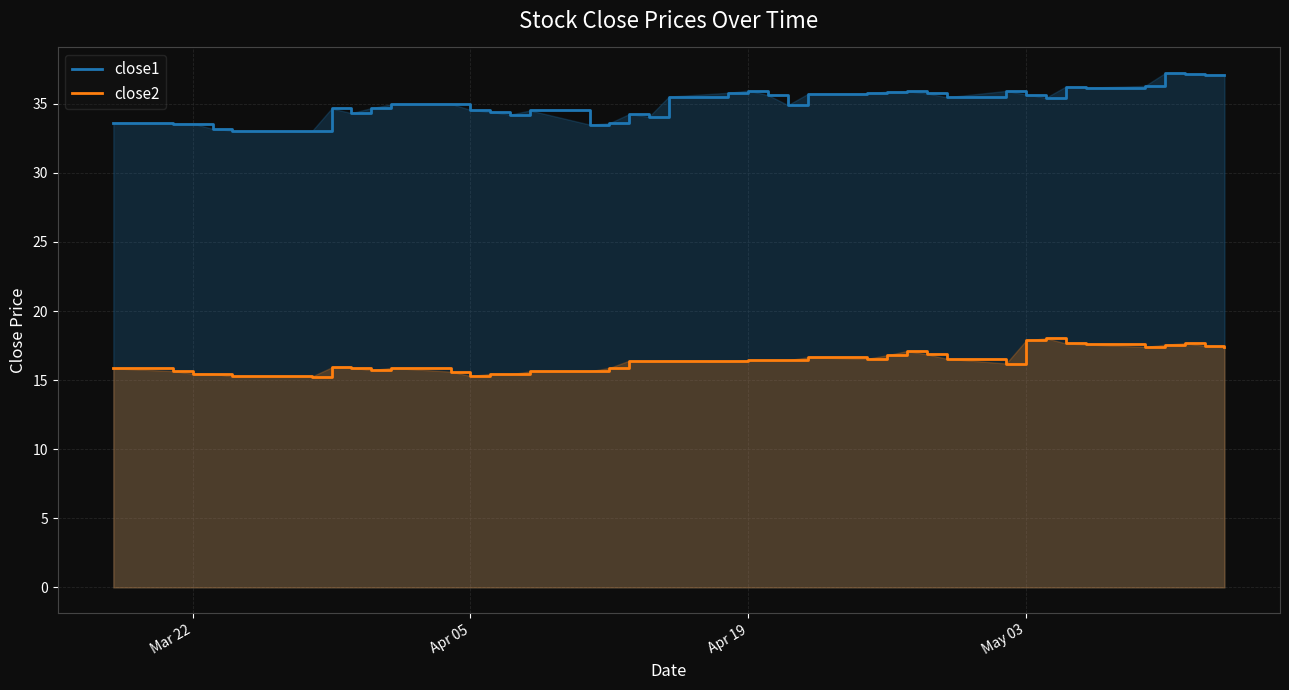

Which series has the largest range (max minus min)?

close1